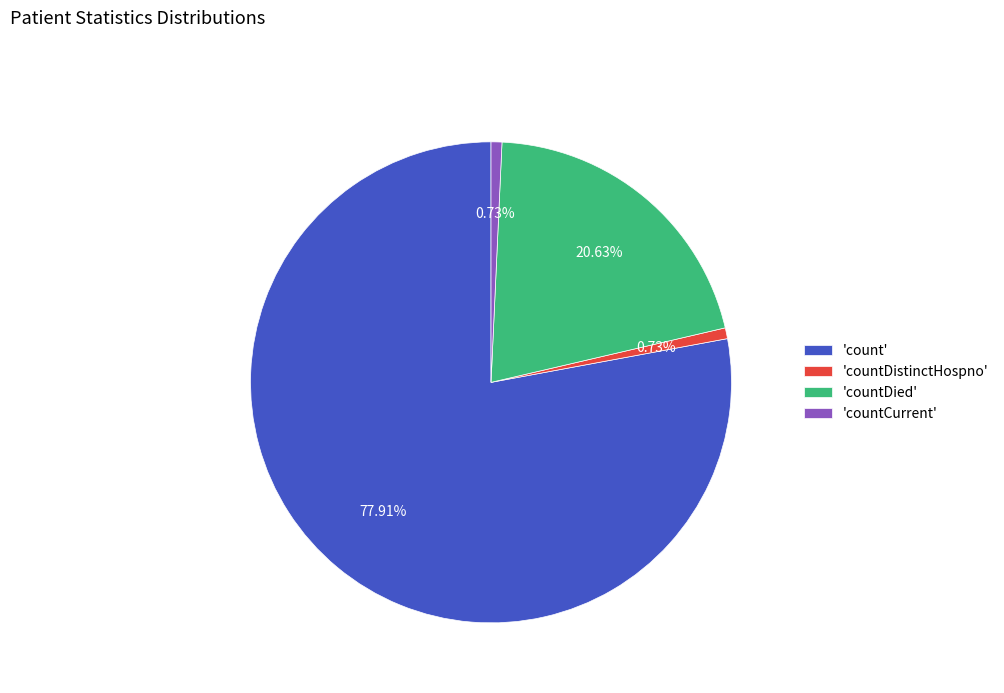

What is the largest slice in the pie chart?

'count'